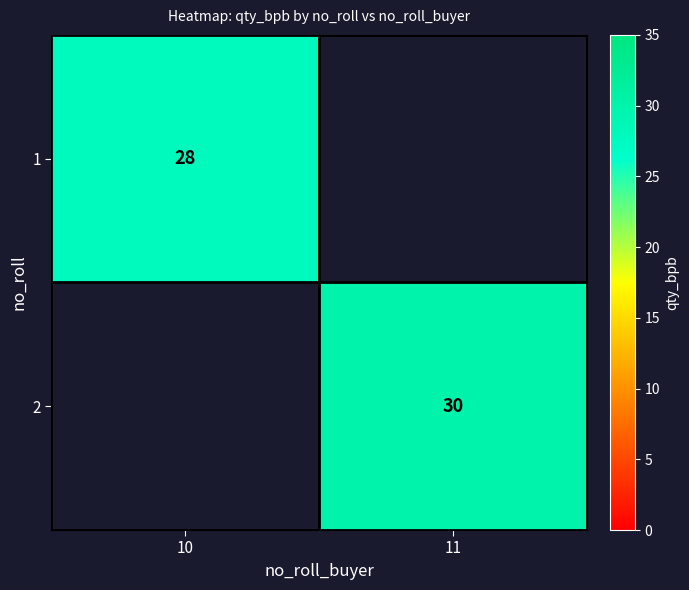

The value of 1 at 10 is 28. True or false?

True